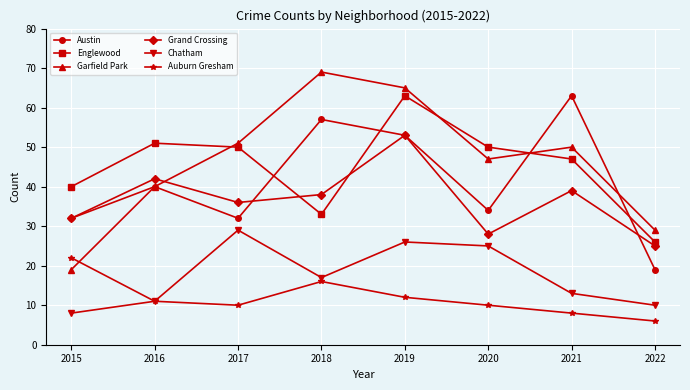

How many lines are shown in the chart?

6